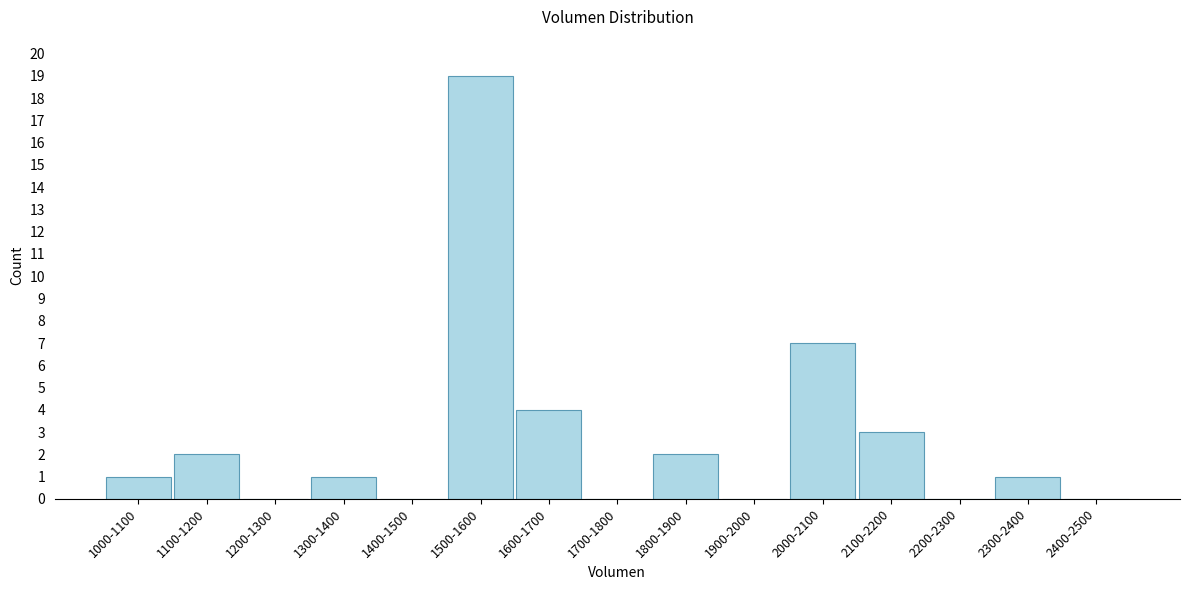

Reading left to right, extract all data points from this chart.

1000-1100=1	1100-1200=2	1200-1300=0	1300-1400=1	1400-1500=0	1500-1600=19	1600-1700=4	1700-1800=0	1800-1900=2	1900-2000=0	2000-2100=7	2100-2200=3	2200-2300=0	2300-2400=1	2400-2500=0